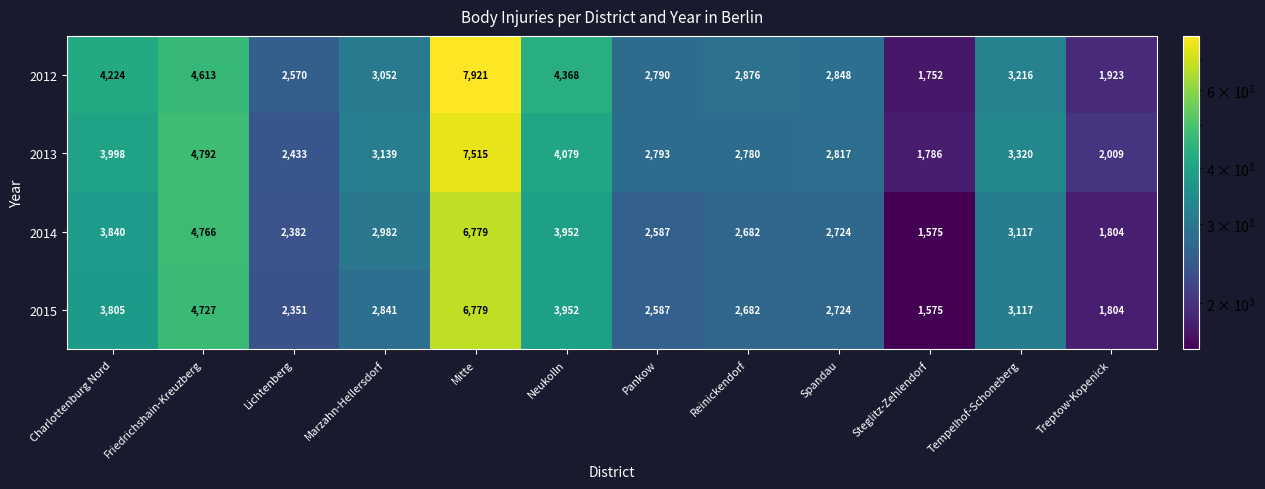

Between Neukolln and Treptow-Kopenick, which series saw the biggest shift?

2012